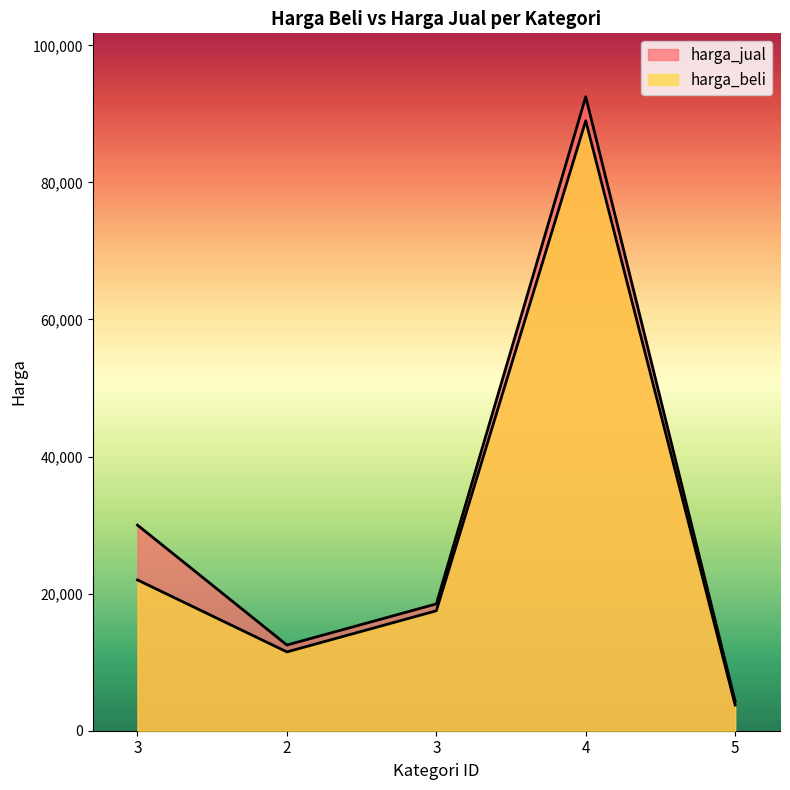

The harga_jual series shows 53433 at 3. True or false?

False